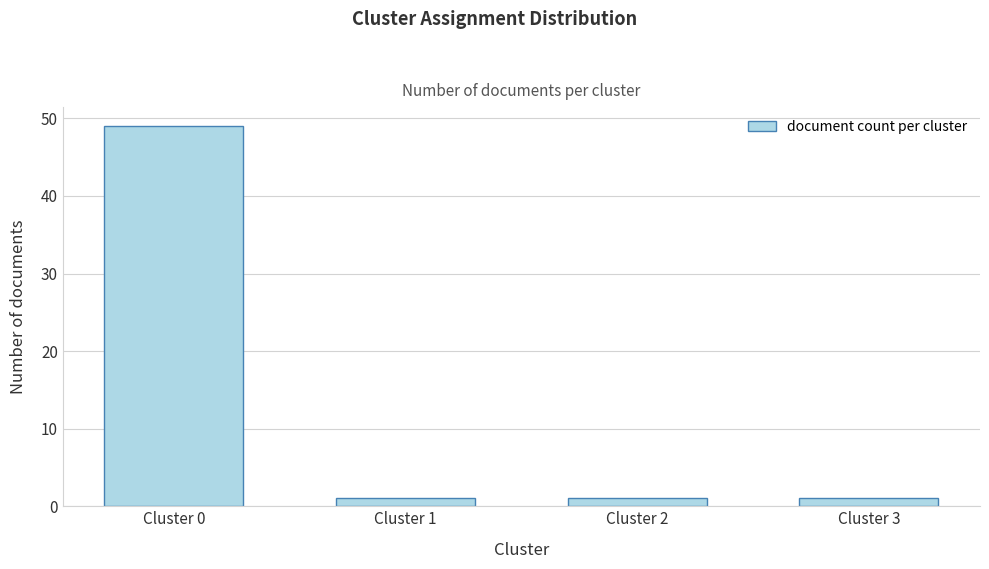

Reading left to right, list all the values displayed in this chart.

Cluster 0=49	Cluster 1=1	Cluster 2=1	Cluster 3=1